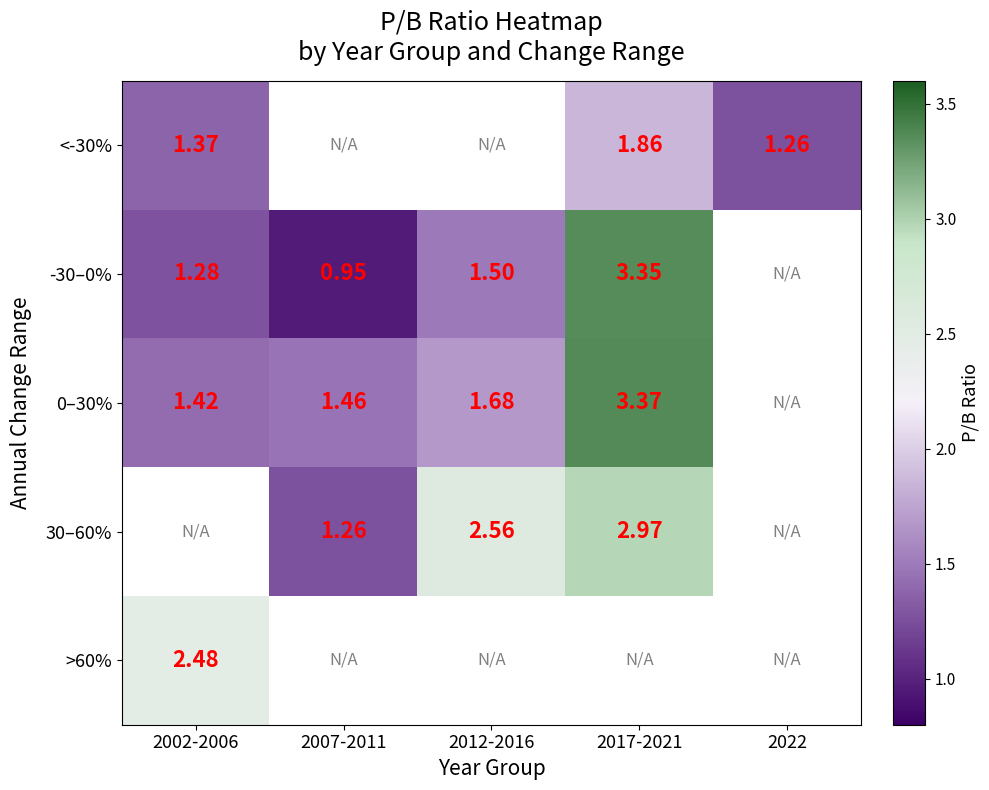

At how many categories does at least one series exceed 2?

3